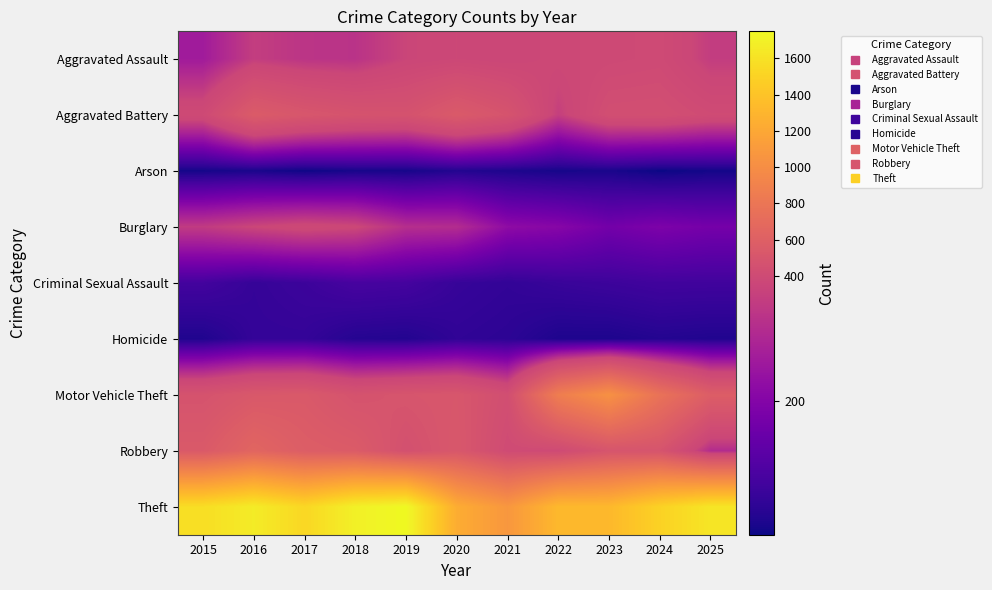

Between 2016 and 2019, which is larger?

2019